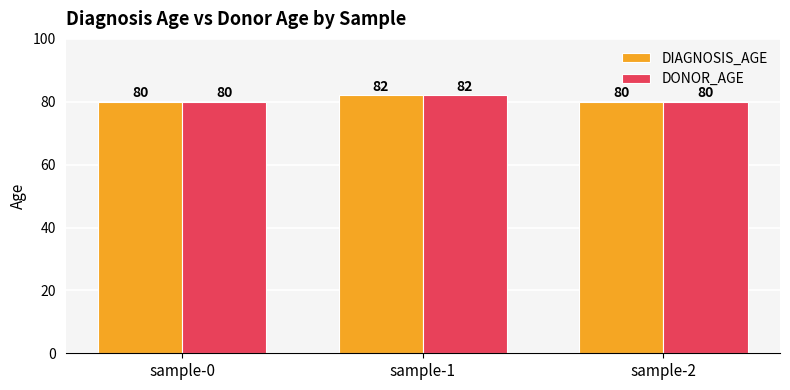

Count the DONOR_AGE values in the range 80 to 82.

3